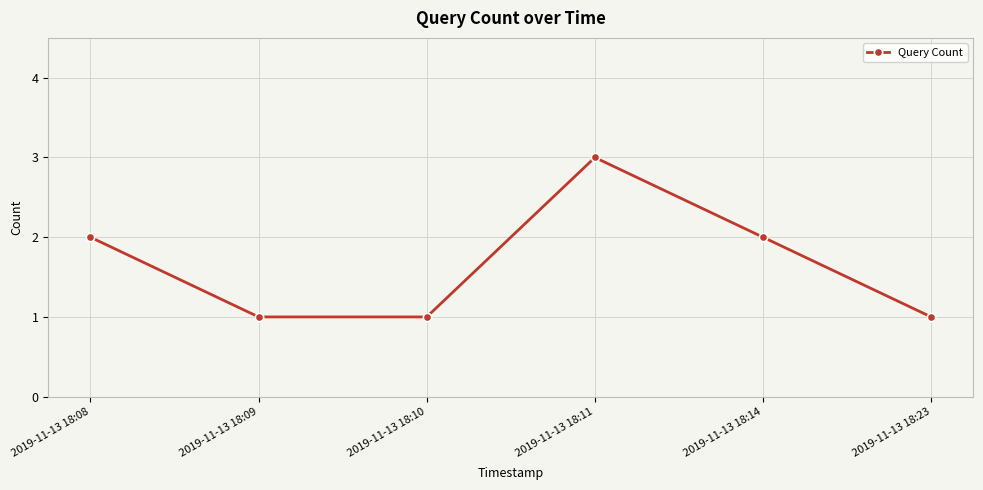

Is it true that the value at 2019-11-13 18:11 is 5?

False